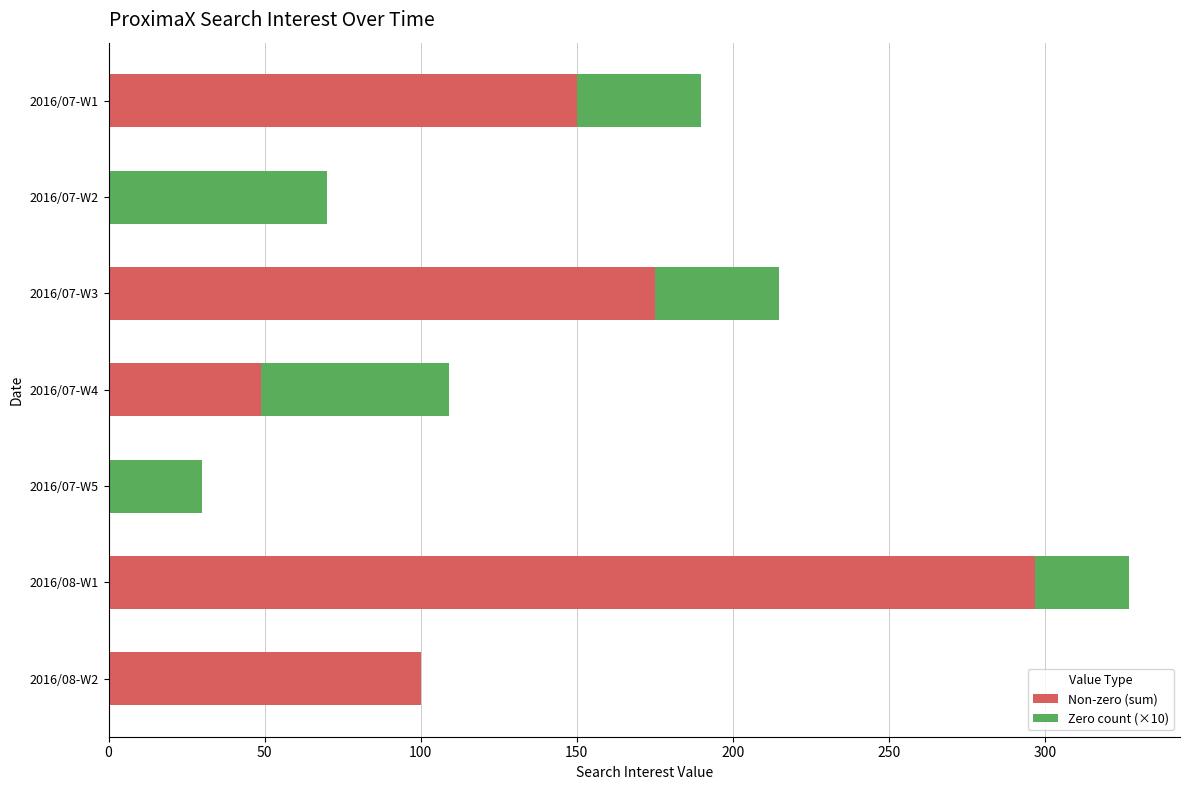

What is the sum of all Non-zero (sum) values?

771